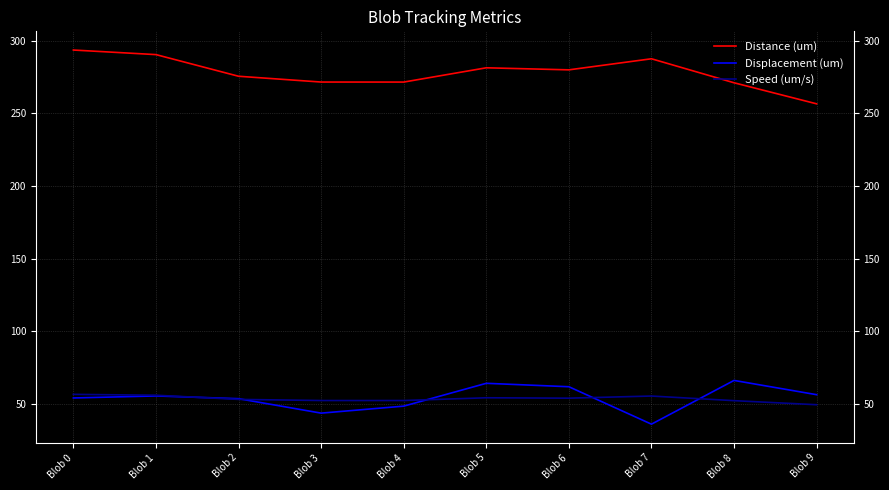

Where does the Speed (um/s) series first go above 53?

Blob 0